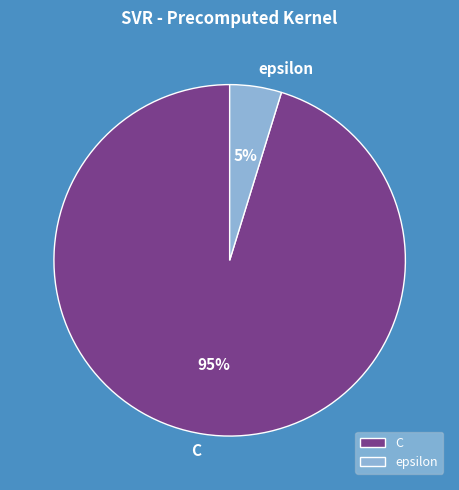

What is the ratio of the value at epsilon to the value at C?

0.1